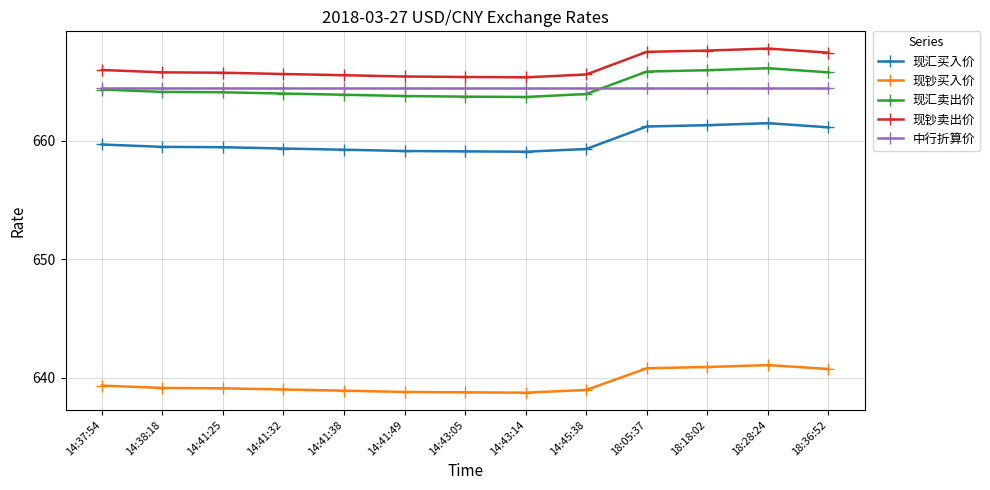

True or false: 中行折算价 and 现汇买入价 intersect in this chart.

False